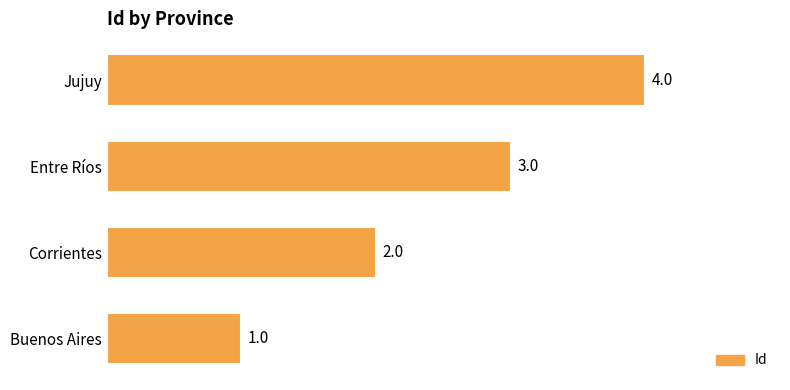

Is it true that the value at Entre Ríos is 1?

False